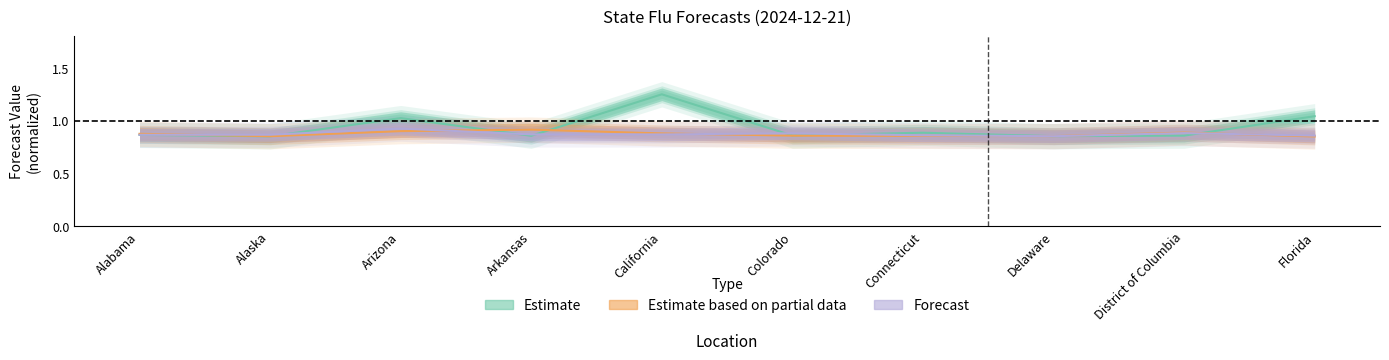

What is the approximate value of Forecast at Colorado?

0.9